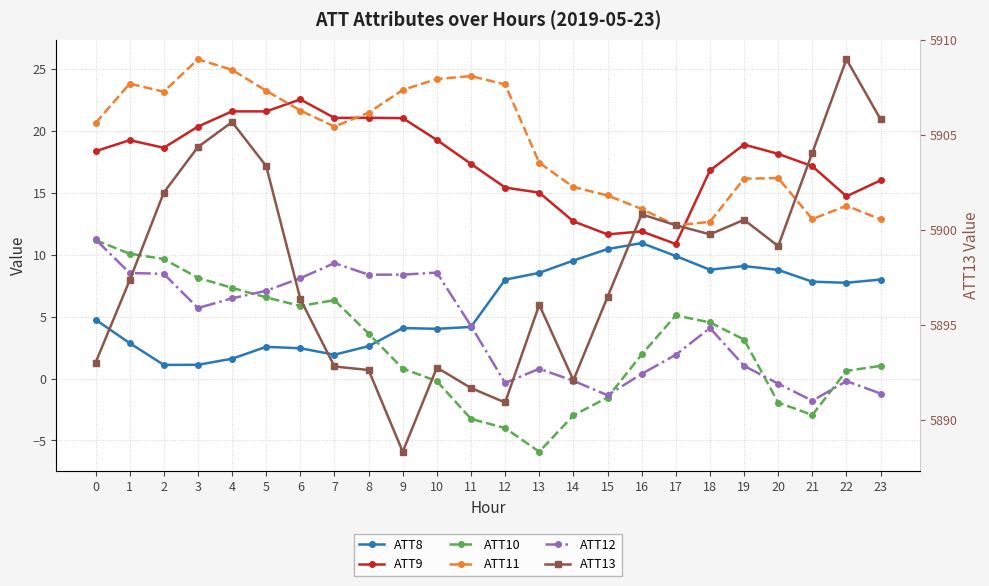

How many series are shown in this chart?

6